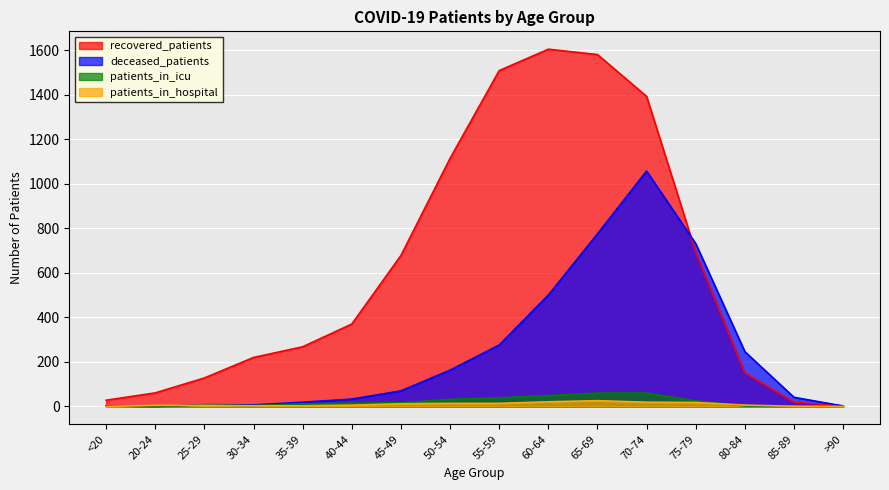

At which category does patients_in_hospital reach its first local peak?

65-69